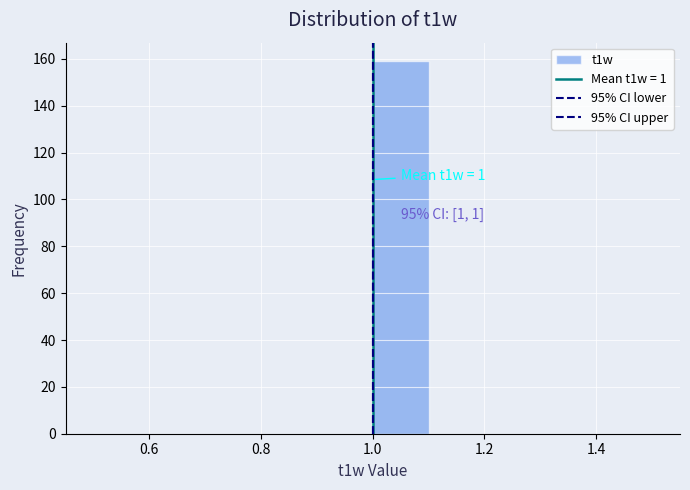

Over which range of the x-axis is the bar tallest?

1.0 to 1.1